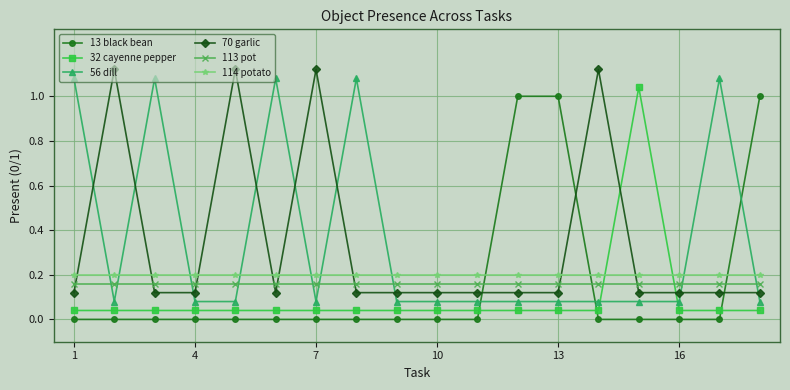

What is the sum of all 13 black bean values?

3.0